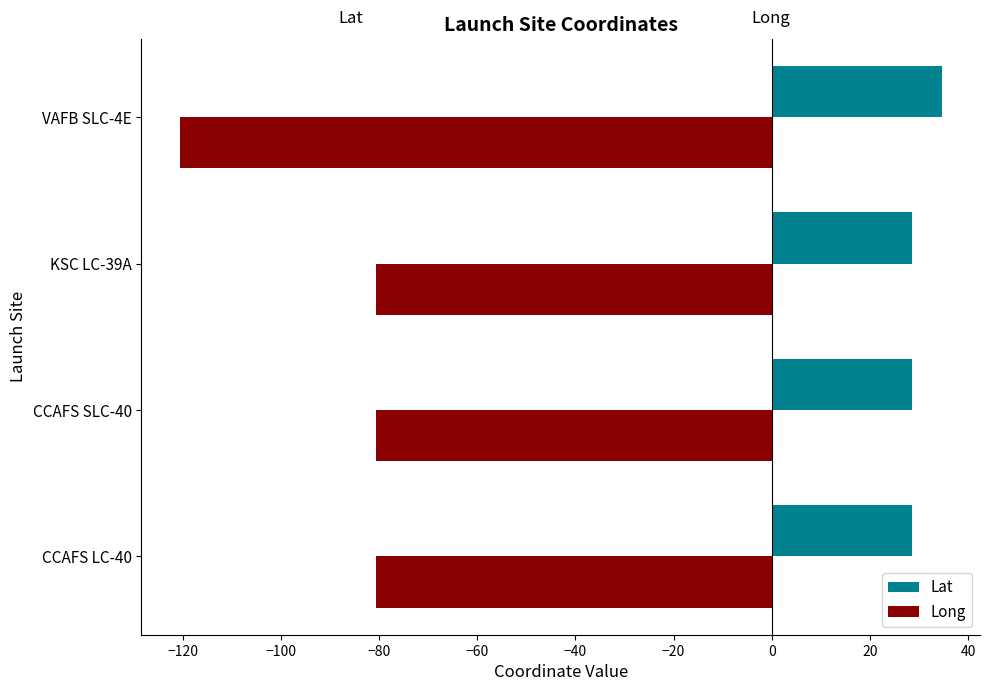

What is the smallest value displayed?

-120.6